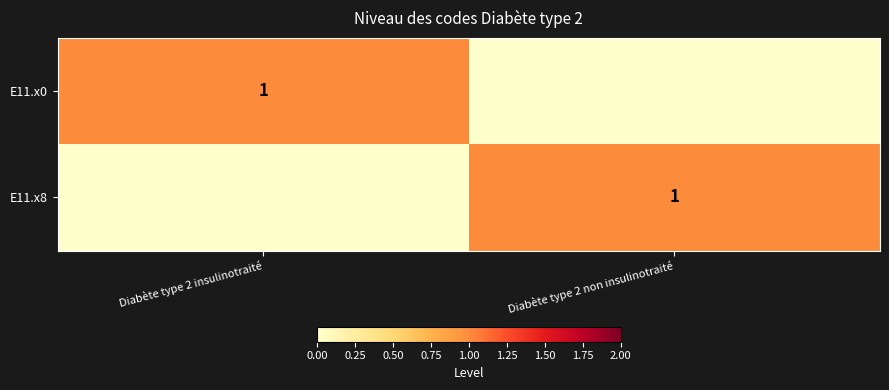

Which category has the highest value across all series?

Diabète type 2 insulinotraité